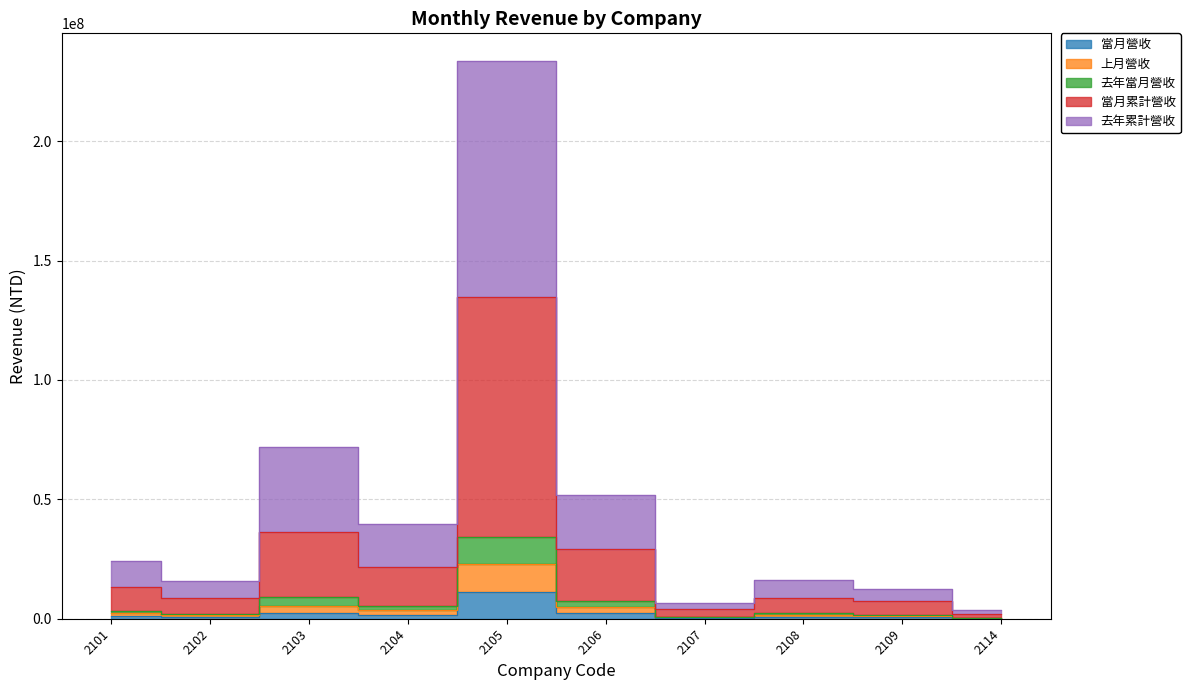

The value of 當月營收 at 2108 is 682841. True or false?

True